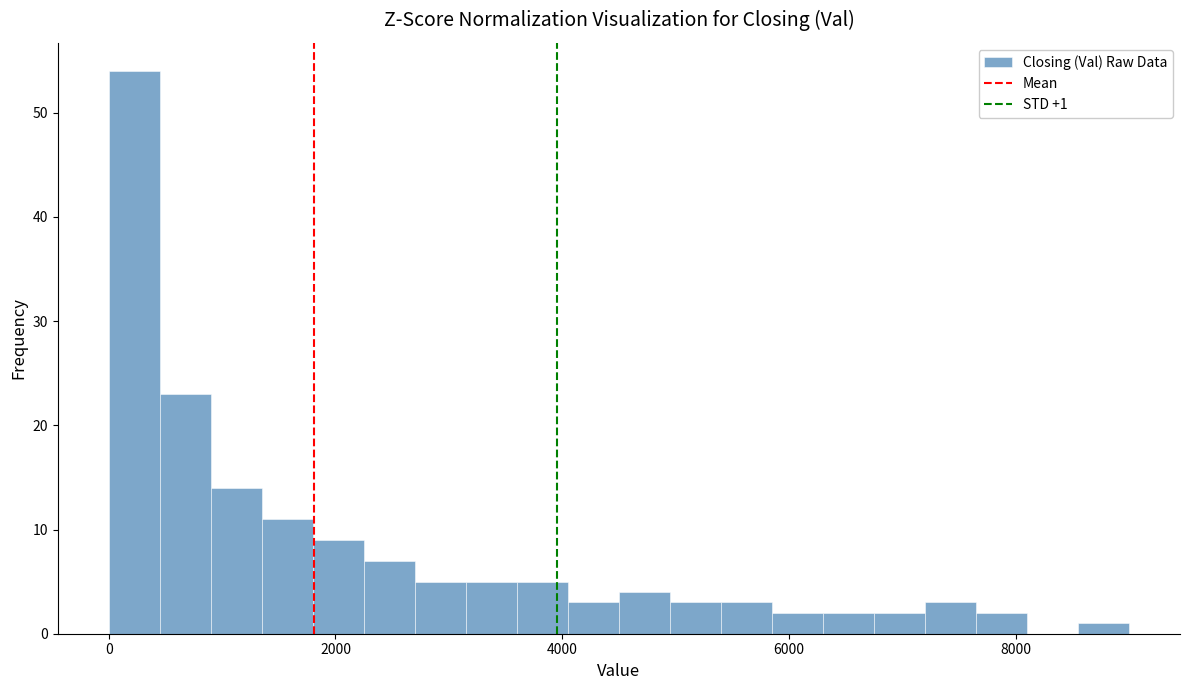

Read against the x-axis, roughly where is the centre of the tallest bar?

200